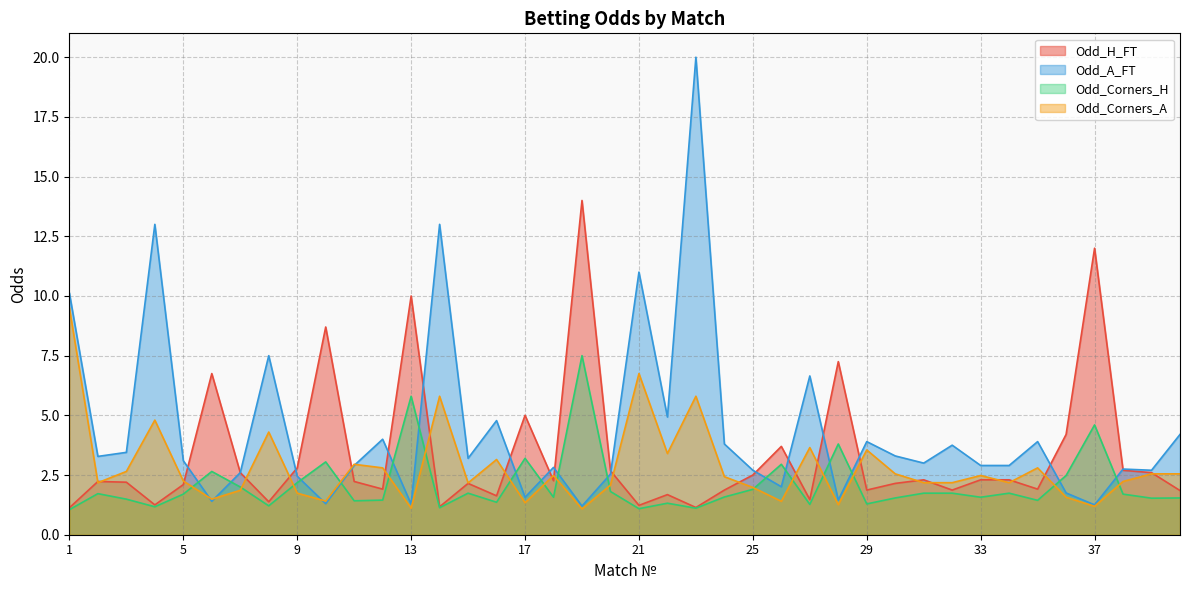

How many interior local valleys does the Odd_A_FT series have?

13